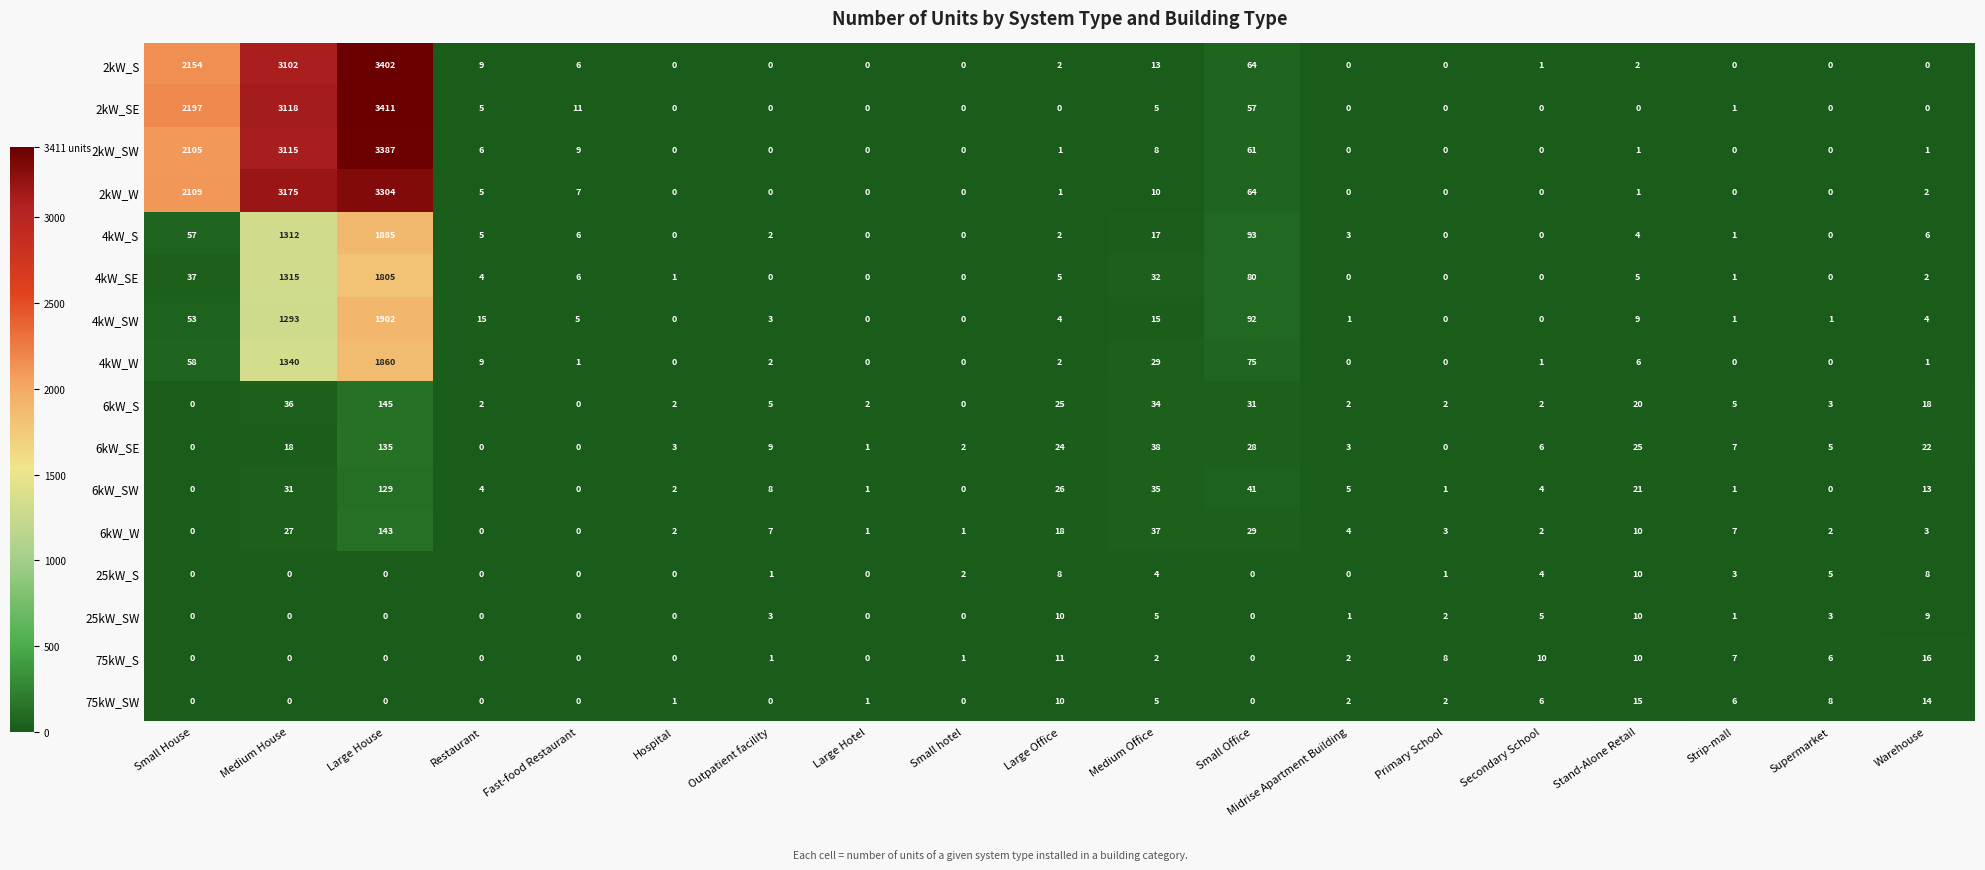

Count the number of data series in this chart.

16